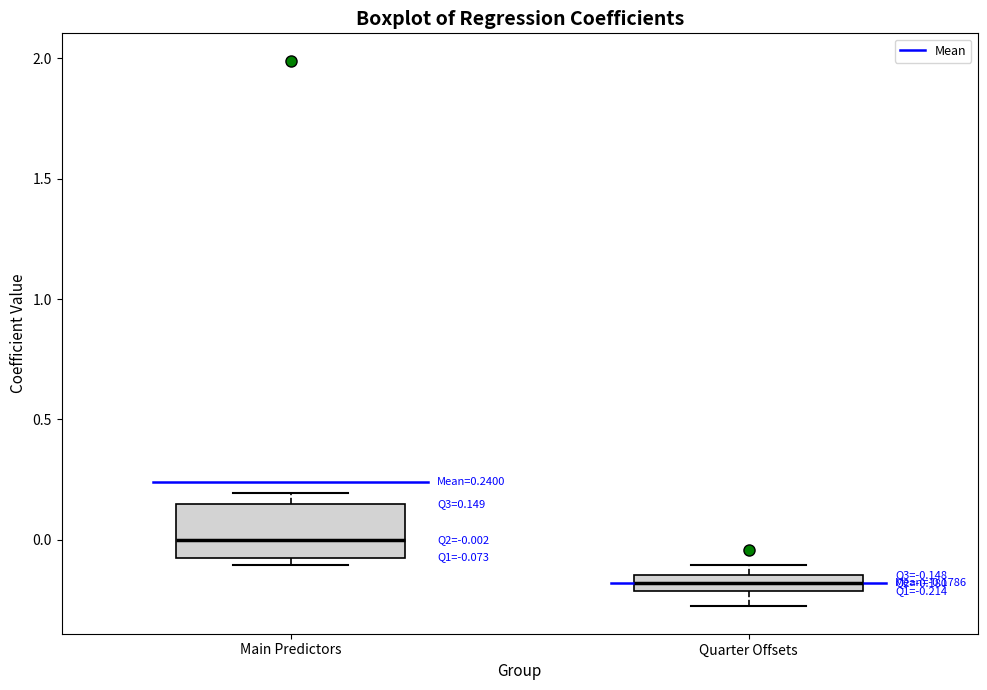

Which box's median line is the lowest?

Quarter Offsets